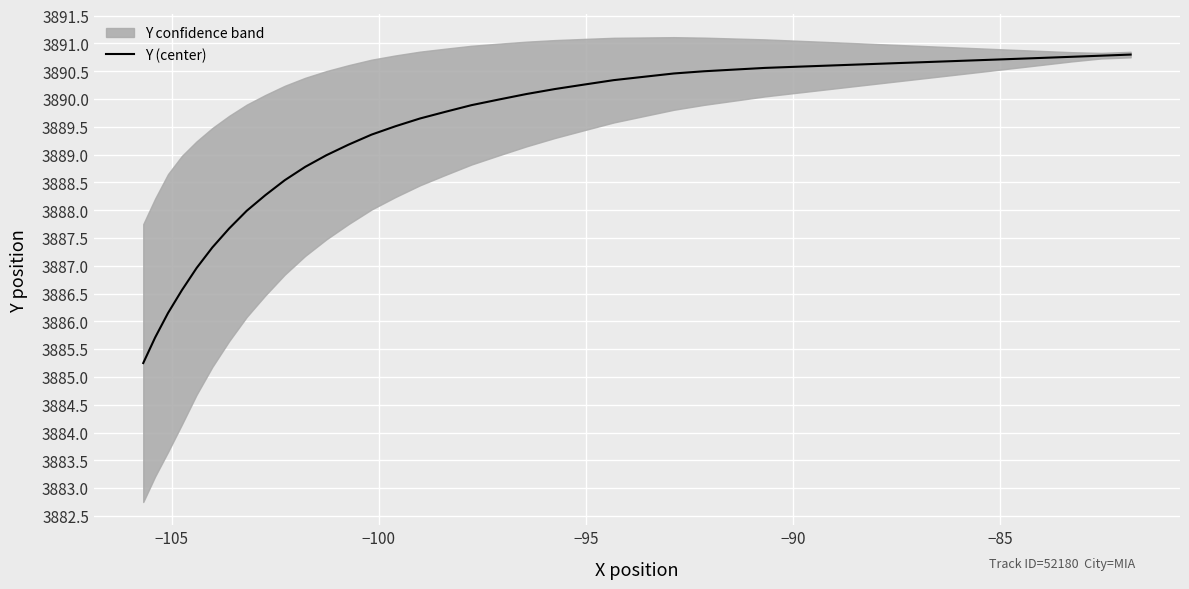

How many data points are above 3890?

21